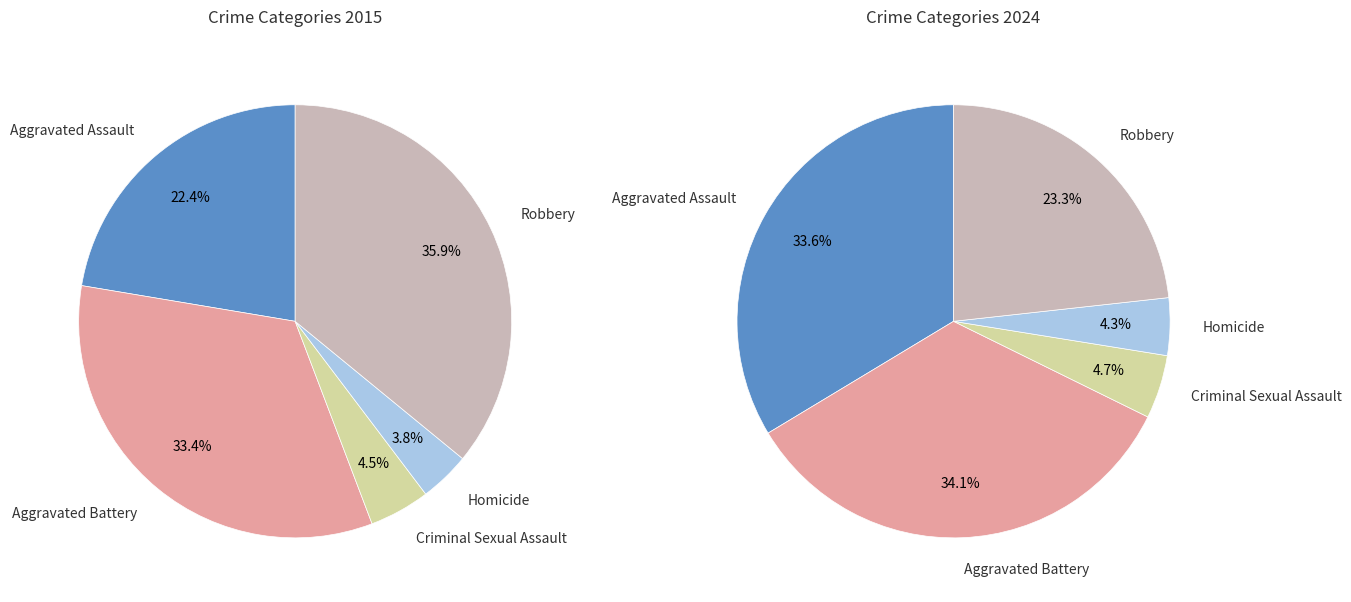

Is the sum of Aggravated Assault and Homicide greater than half?

No